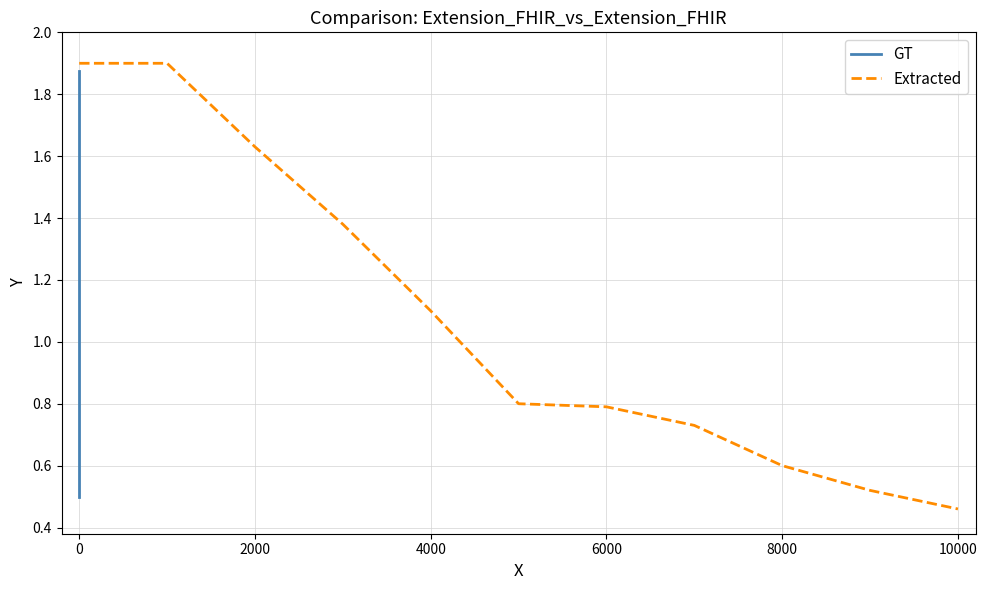

List the series in order of their overall mean, highest first.

GT, Extracted